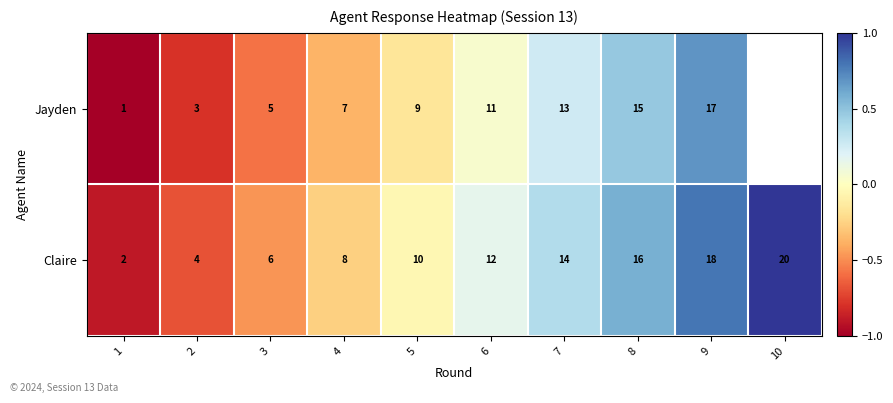

Is the value of Claire at 6 greater than the value of Jayden at 5?

Yes